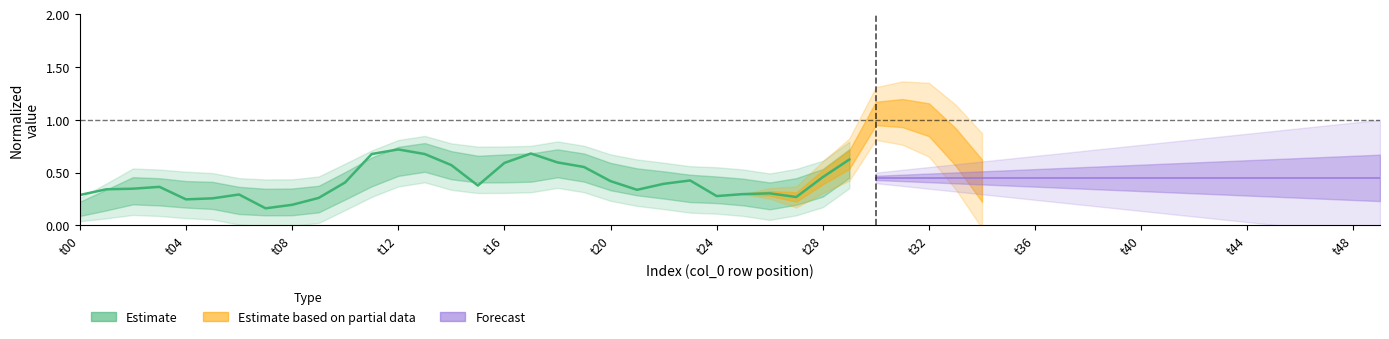

Reading right to left, transcribe all the data shown in this chart.

0.6	0.5	0.3	0.3	0.3	0.3	0.4	0.4	0.3	0.4	0.6	0.6	0.7	0.6	0.4	0.6	0.7	0.7	0.7	0.4	0.3	0.2	0.2	0.3	0.3	0.2	0.4	0.3	0.3	0.3